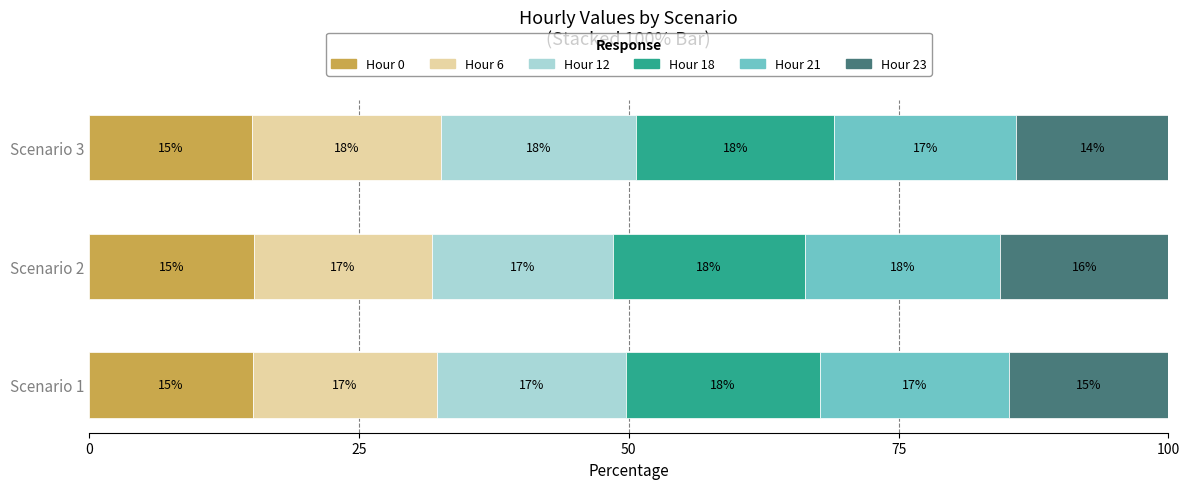

What is the highest value of the Hour 0 series?

15.2